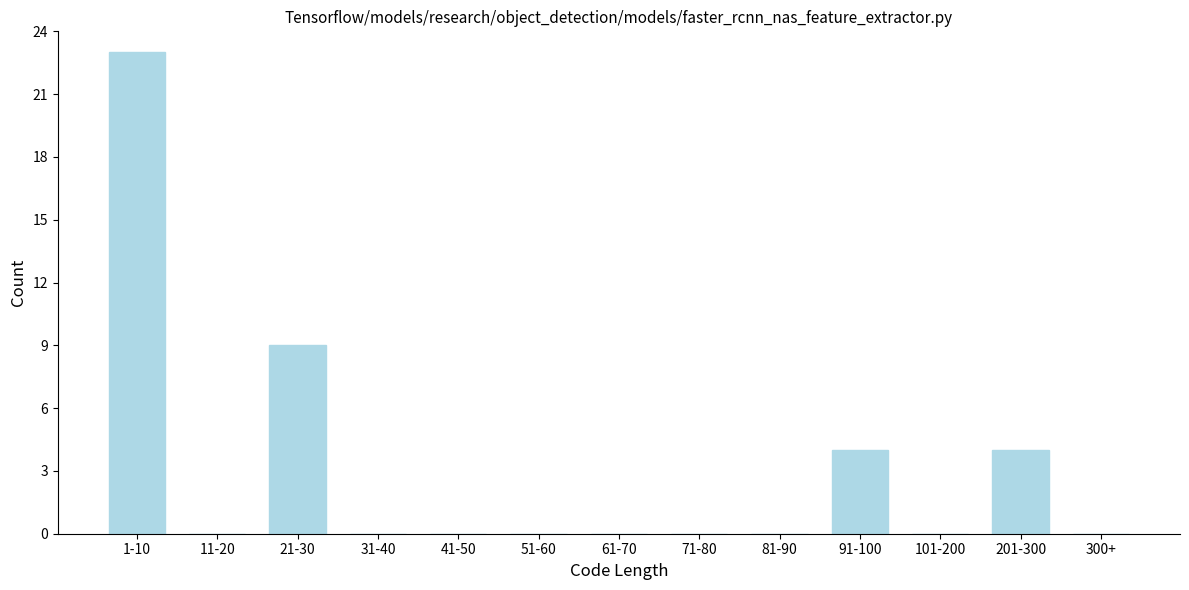

Reading left to right, extract all data points from this chart.

1-10=23	11-20=0	21-30=9	31-40=0	41-50=0	51-60=0	61-70=0	71-80=0	81-90=0	91-100=4	101-200=0	201-300=4	300+=0